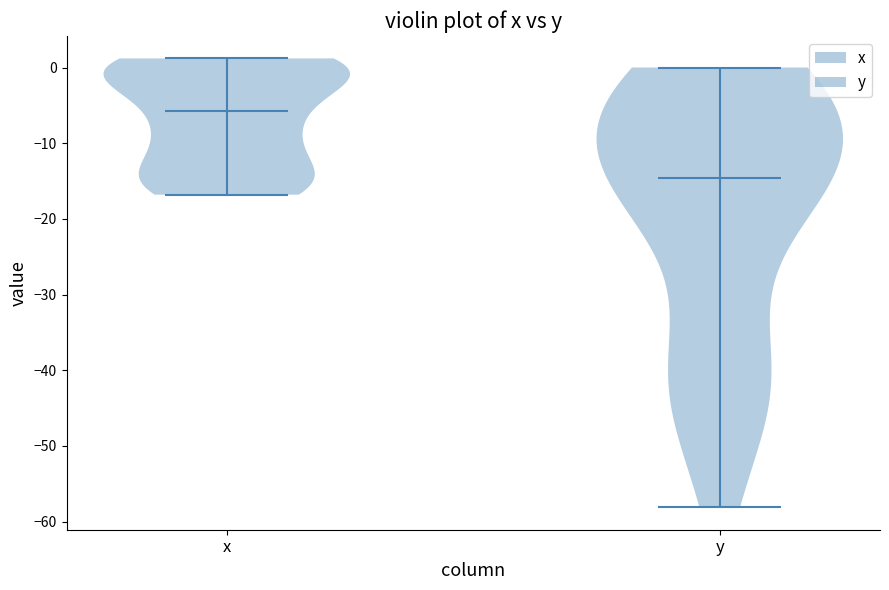

Reading left to right, read every violin against the y-axis: where its median line is, and the lowest and highest points it reaches. The values are not printed on the chart, so give them approximately, as read against the axis.

x: median line -6, lowest point -17, highest point 1
y: median line -15, lowest point -58, highest point 0